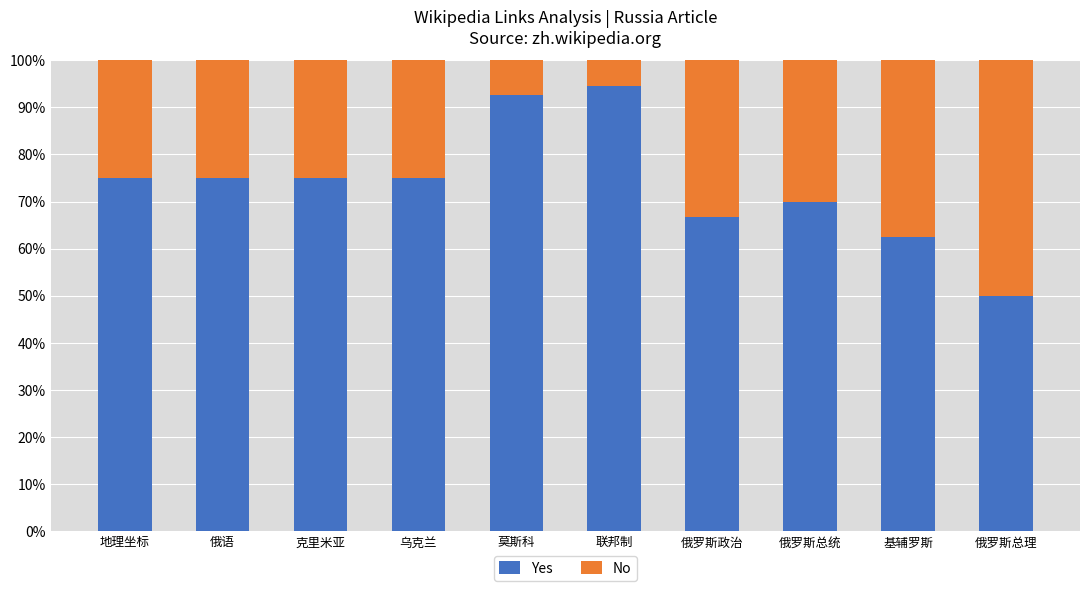

Reading right to left, list the values for the Yes series.

50.0	62.5	70.0	66.7	94.4	92.7	75.0	75.0	75.0	75.0